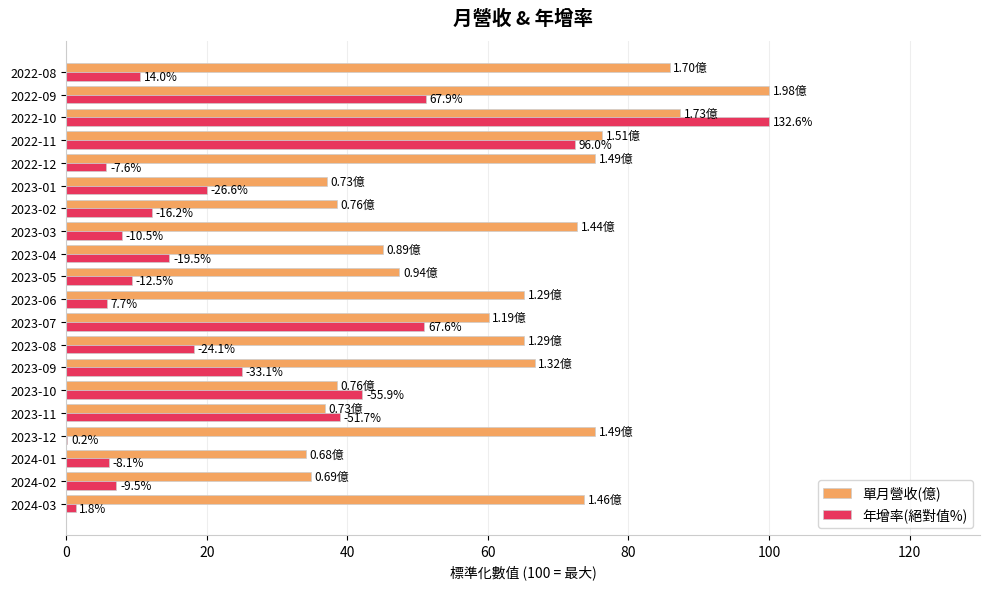

How many bars are there in total?

40